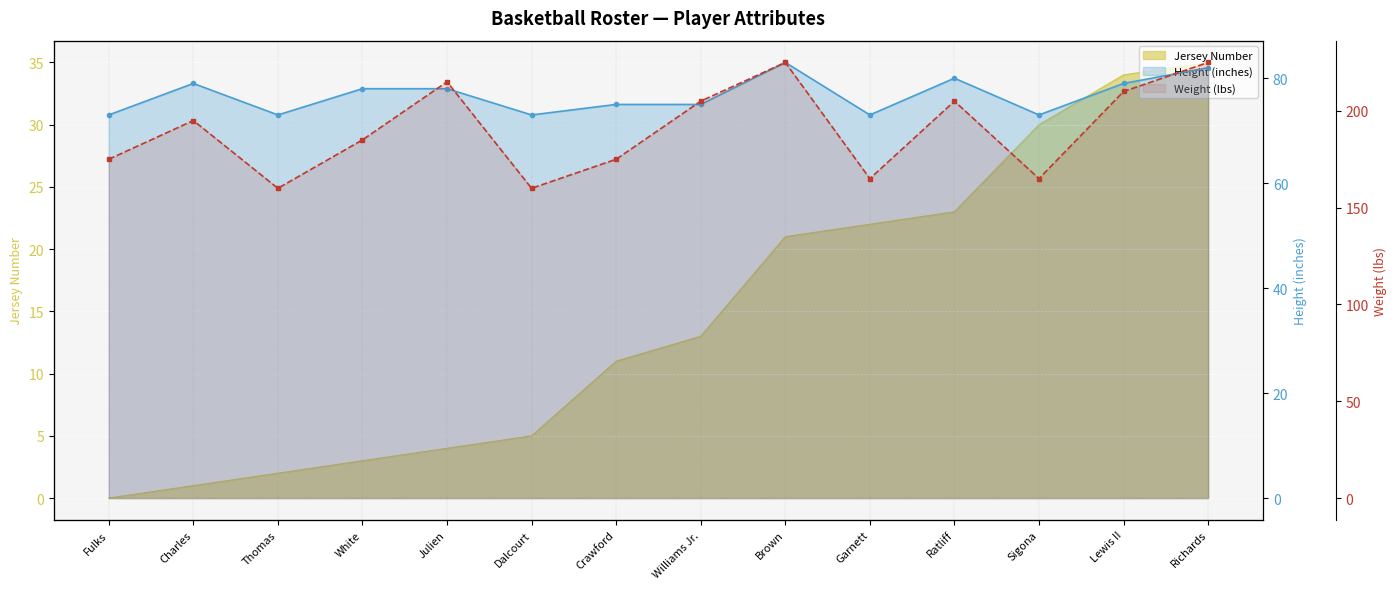

Reading left to right, list all the values displayed in this chart.

0	1	2	3	4	5	11	13	21	22	23	30	34	35